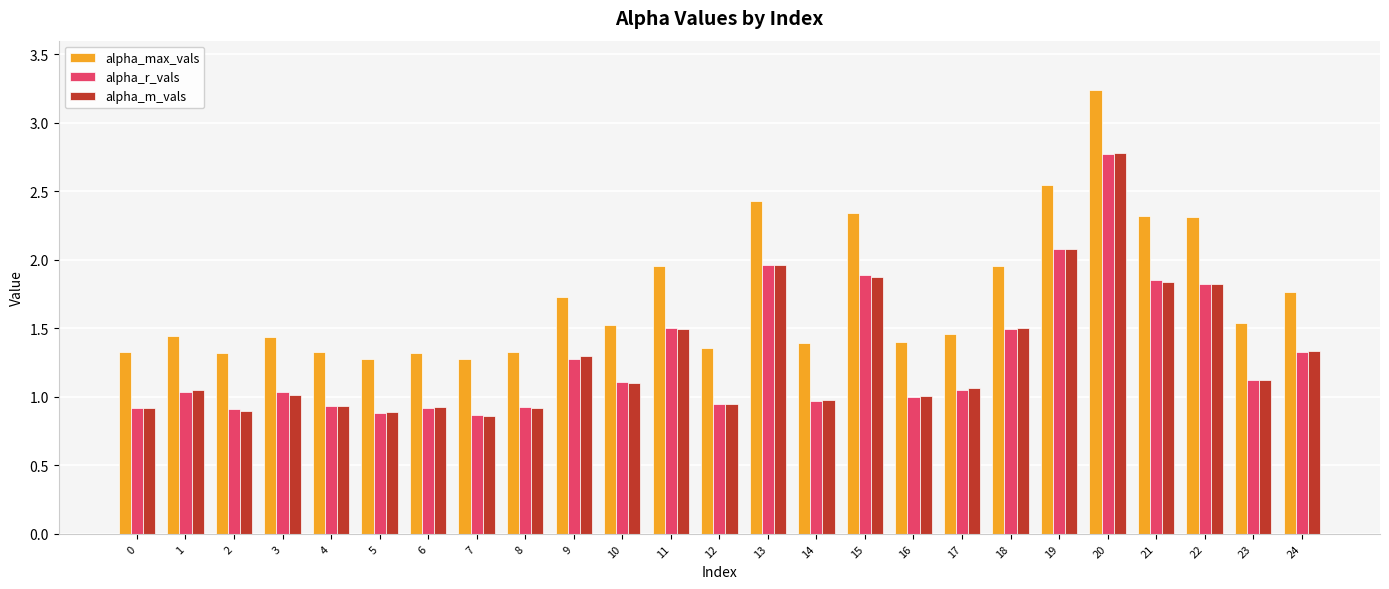

What is the maximum value for alpha_m_vals?

2.8